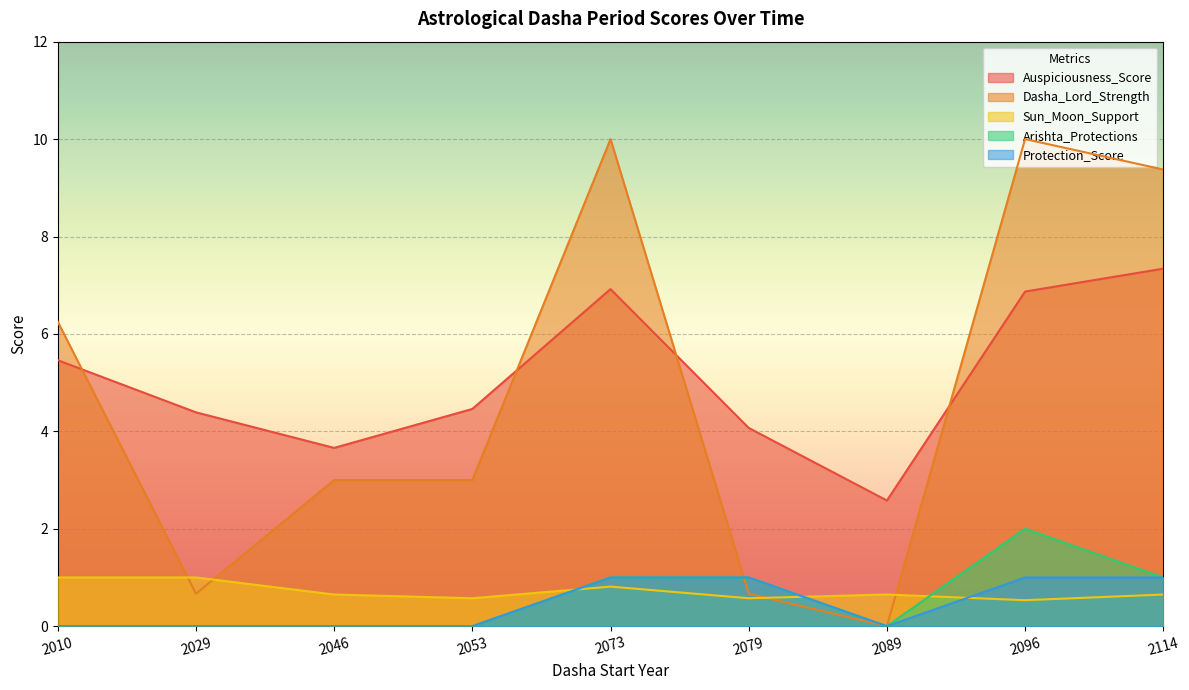

How many lines are shown in the chart?

5